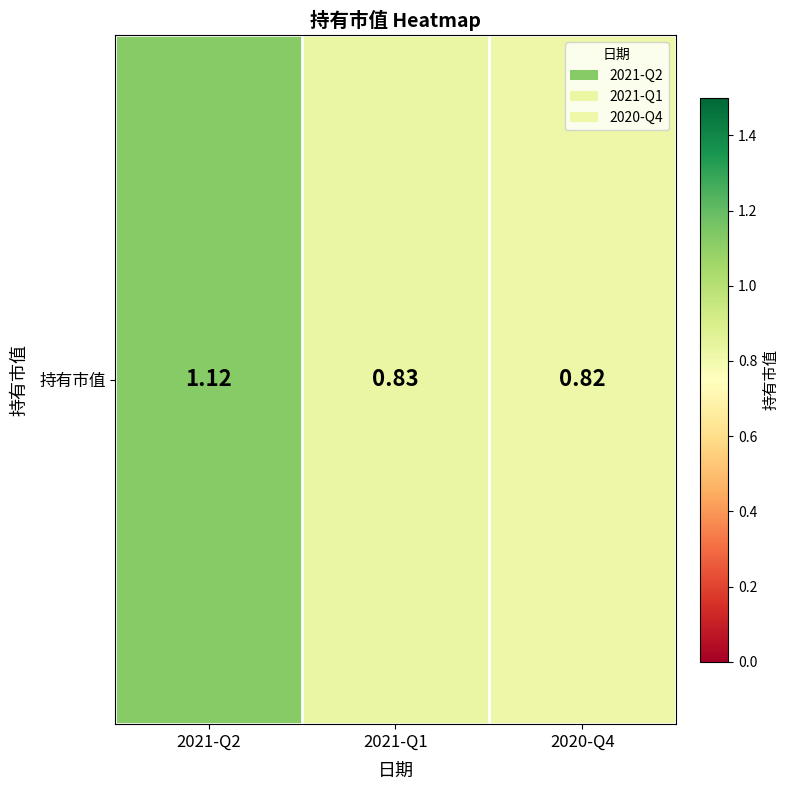

Reading left to right, transcribe all the data shown in this chart.

2021-Q2=1.1	2021-Q1=0.8	2020-Q4=0.8